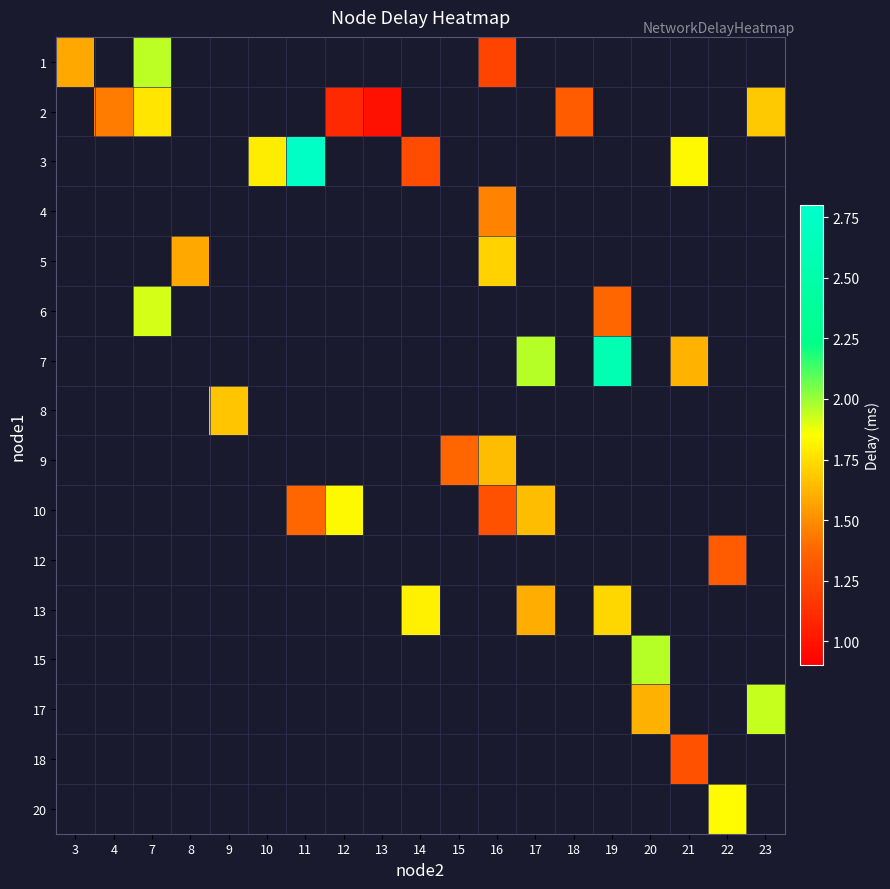

Which label corresponds to the smallest value in the chart?

13